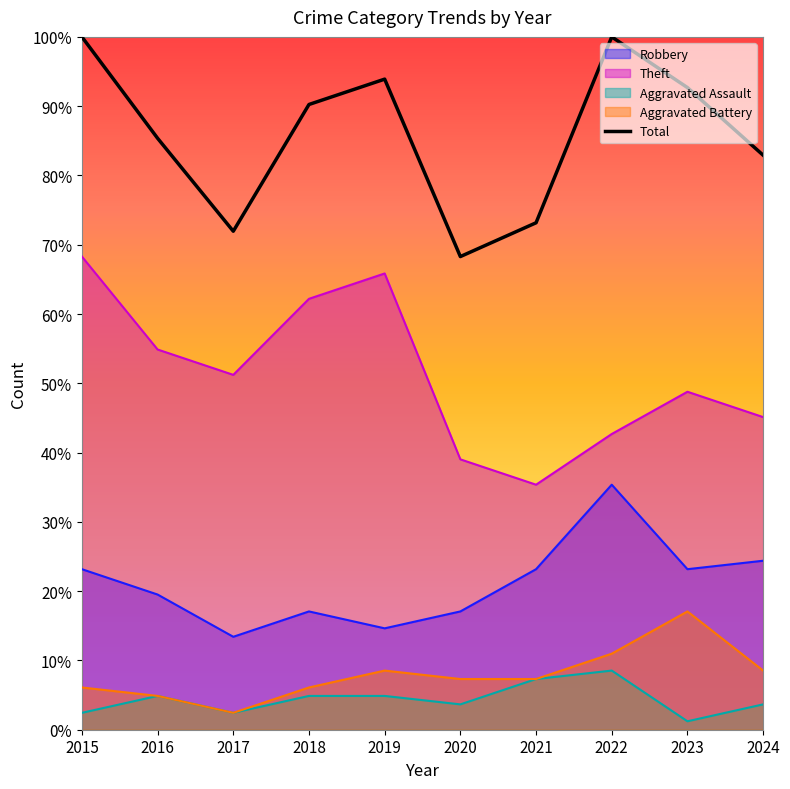

Count the number of values greater than 90.

5